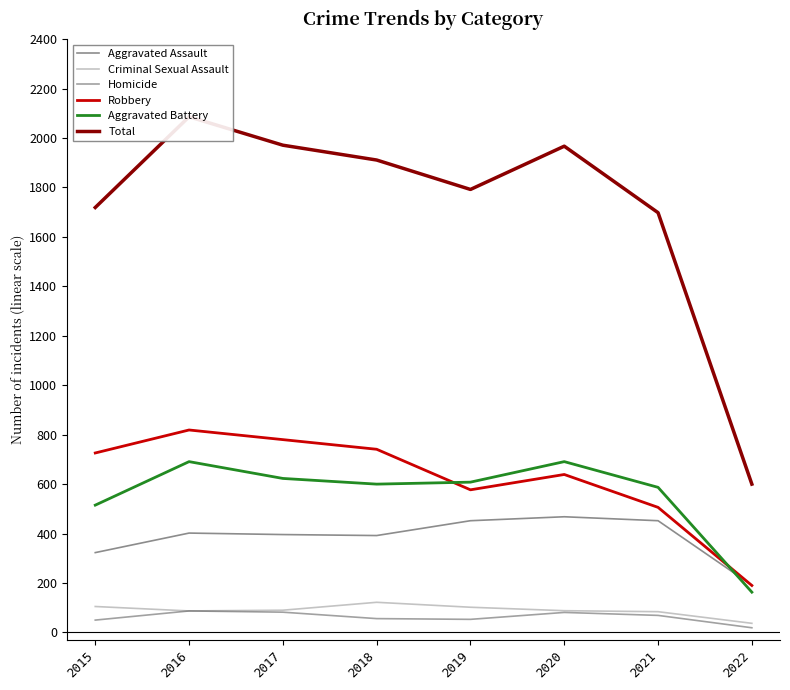

Does the chart display data point markers on the line(s)?

No